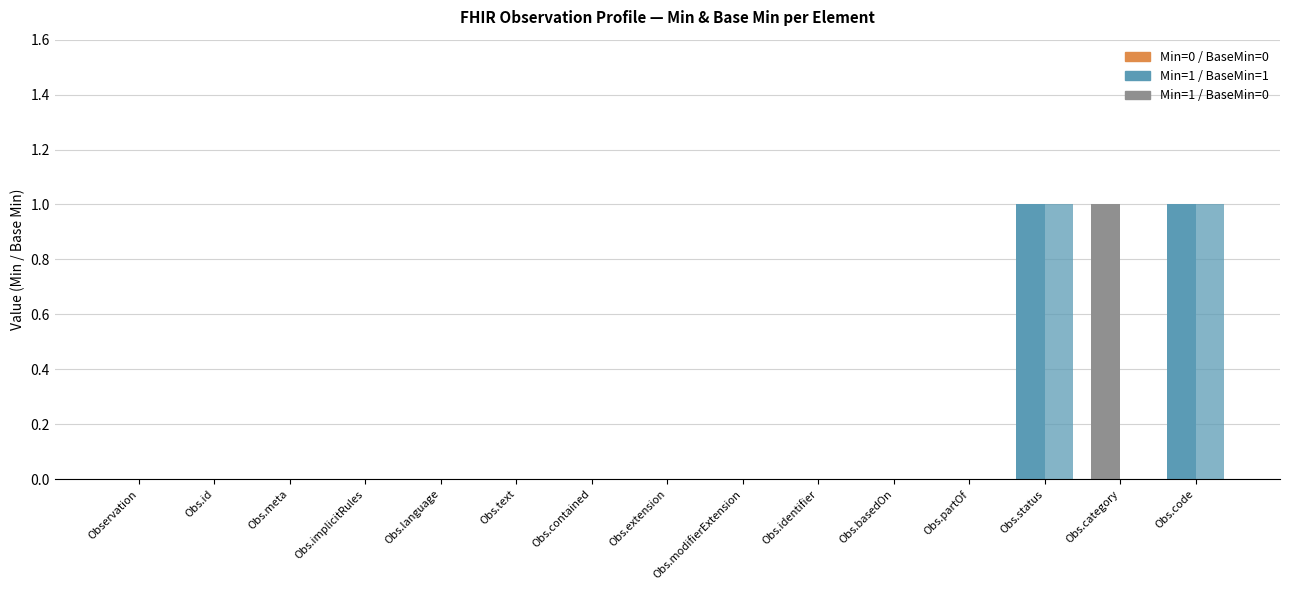

Which label corresponds to the largest value in the chart?

Obs.status